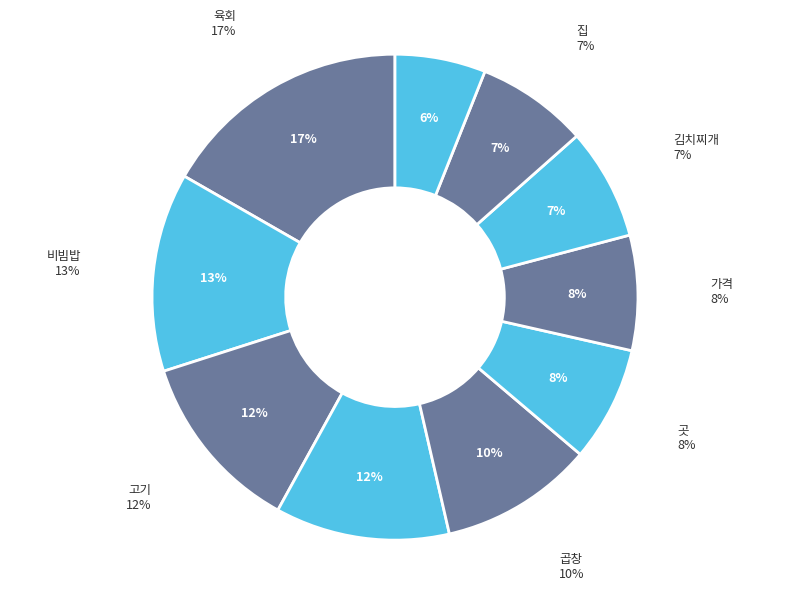

Is there any slice that represents more than half of the pie?

No